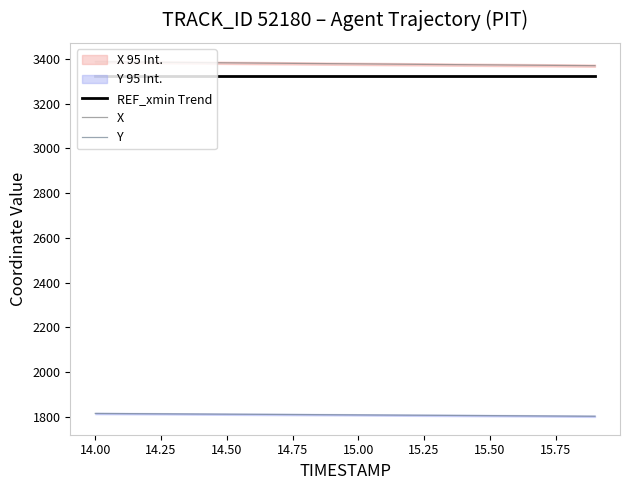

True or false: X and REF_xmin Trend cross at least once.

False